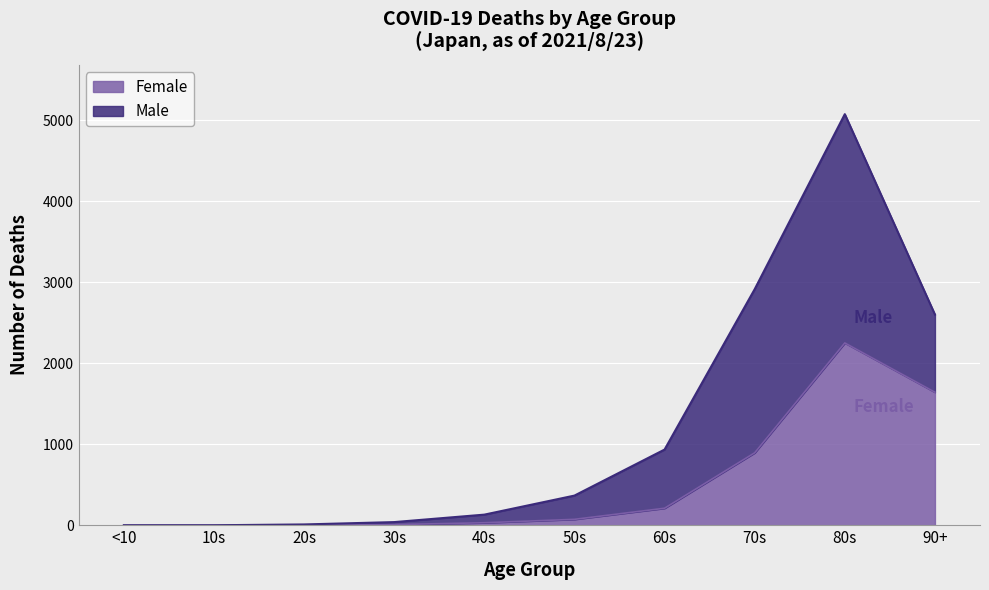

Rank the categories by value from highest to lowest.

80s, 90+, 70s, 60s, 50s, 40s, 30s, 20s, <10, 10s